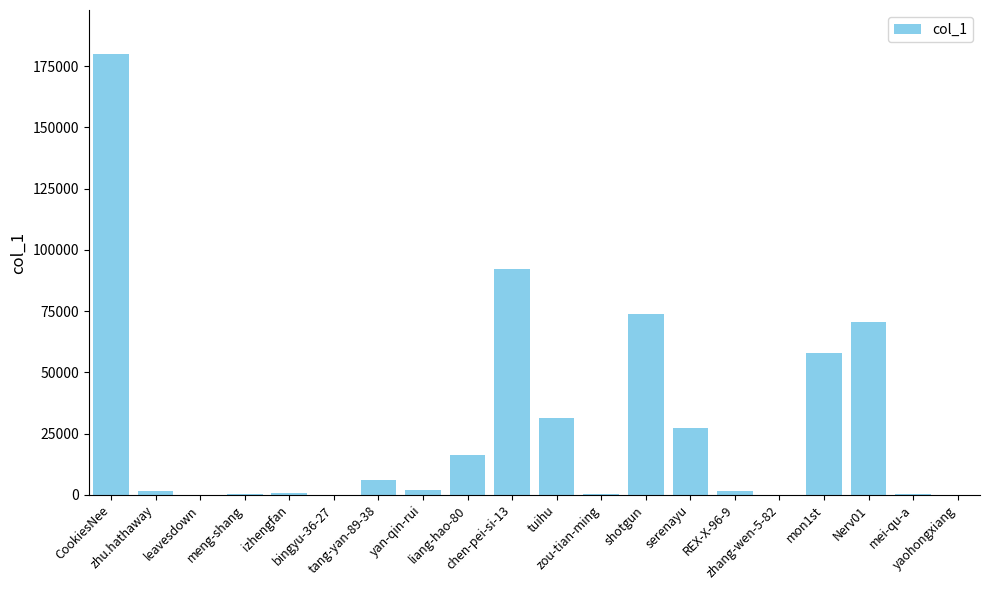

What is the greatest value displayed?

179936